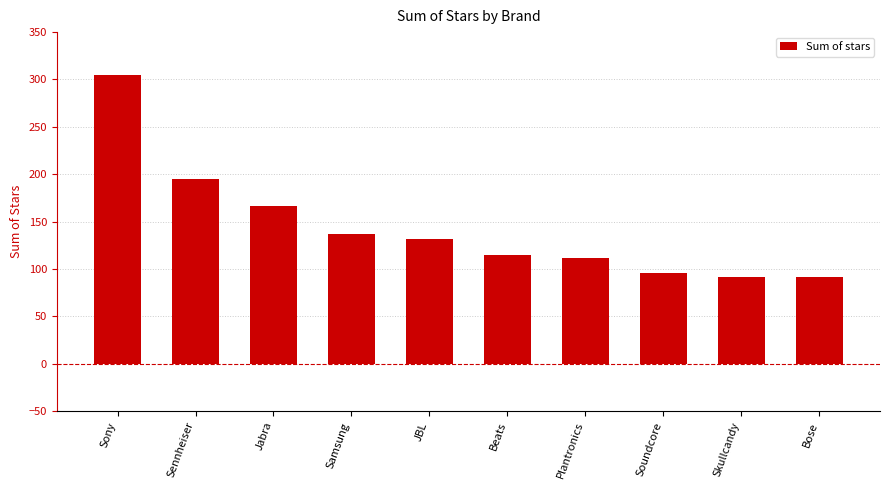

Approximately how many times larger is the value at Samsung compared to Sennheiser?

0.7